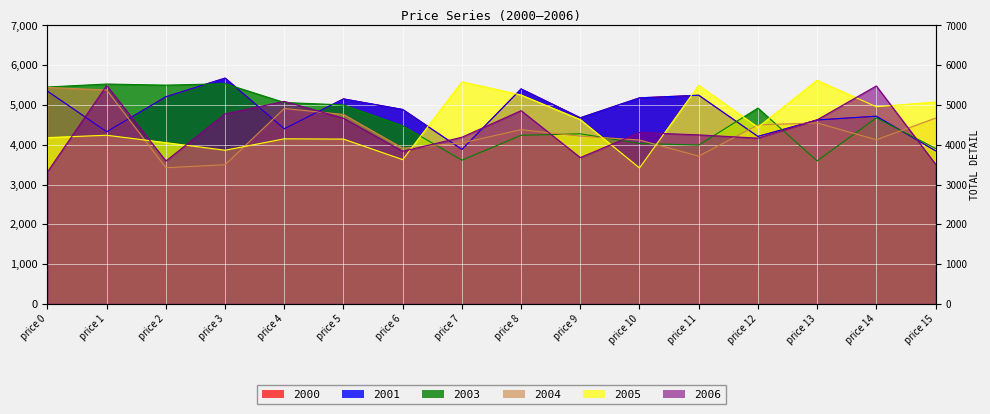

How many intersections are there between 2004 and 2005?

7